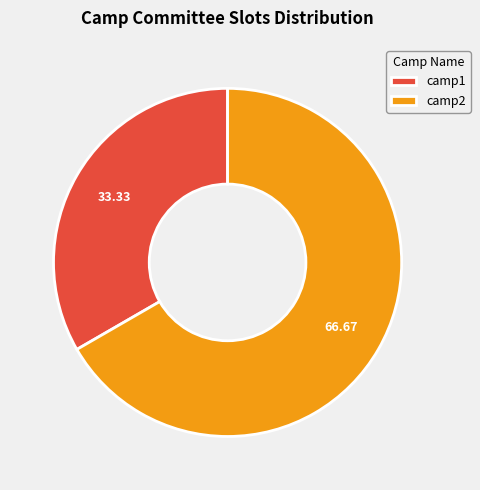

Count the number of slices in the pie.

2